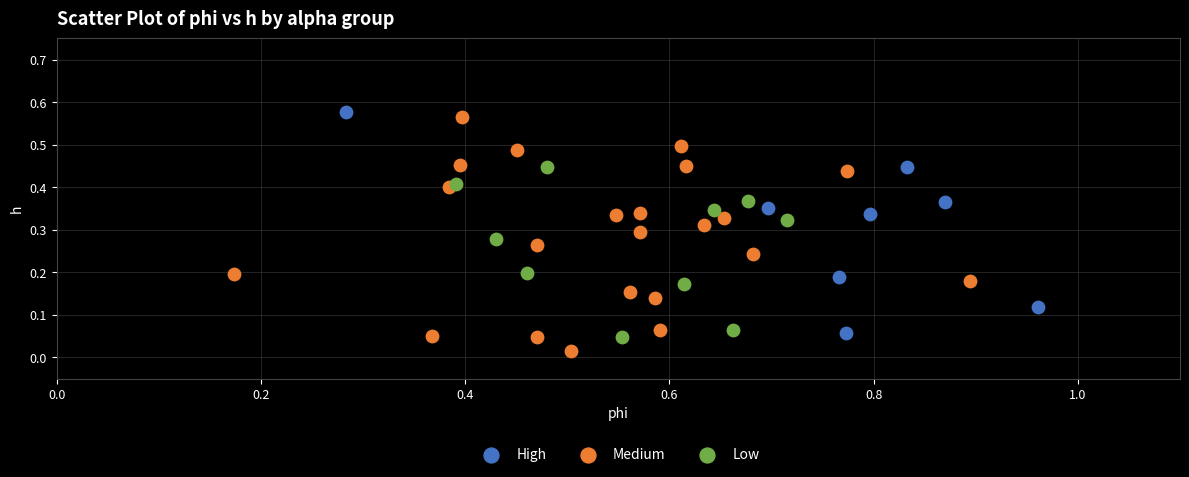

Which series contains the lowest Y value?

Medium